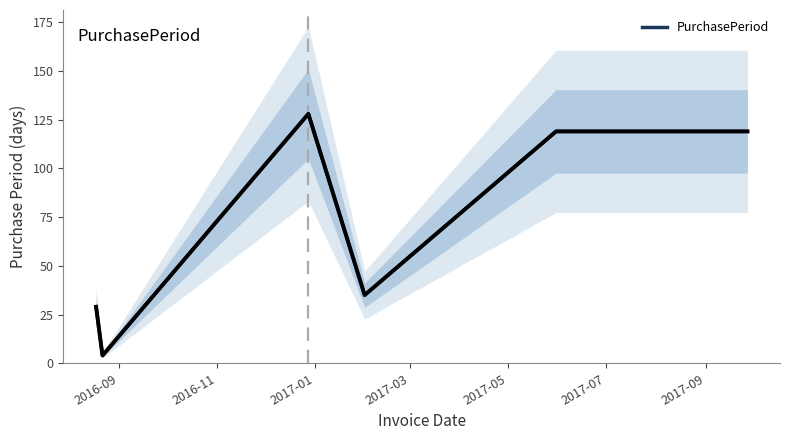

What is the minimum value for PurchasePeriod?

4